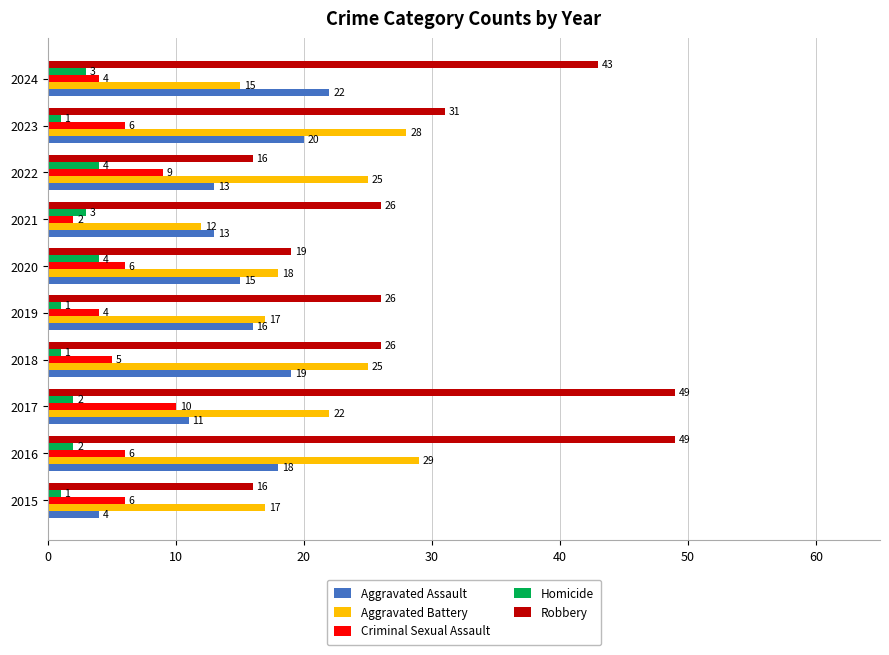

How many Homicide values are between 1 and 3?

8